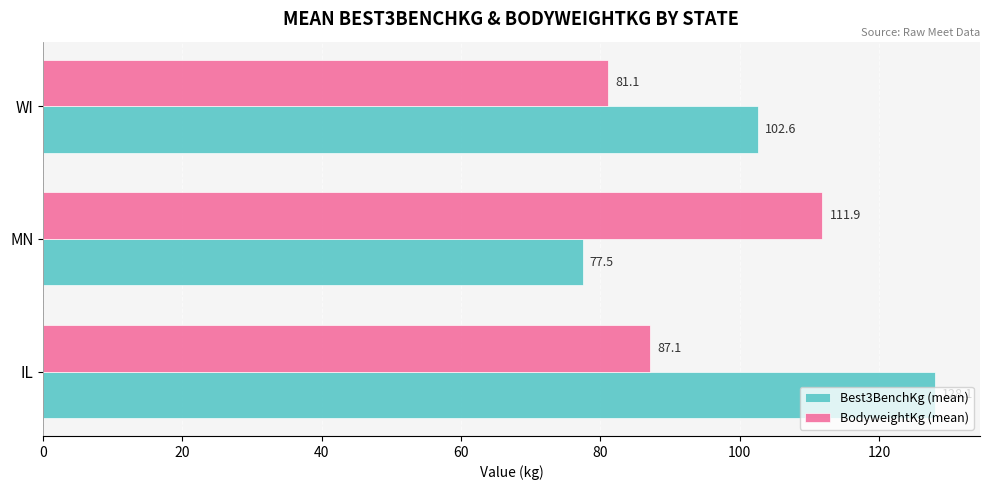

What is the difference between the maximum and minimum values in the Best3BenchKg (mean) series?

50.6